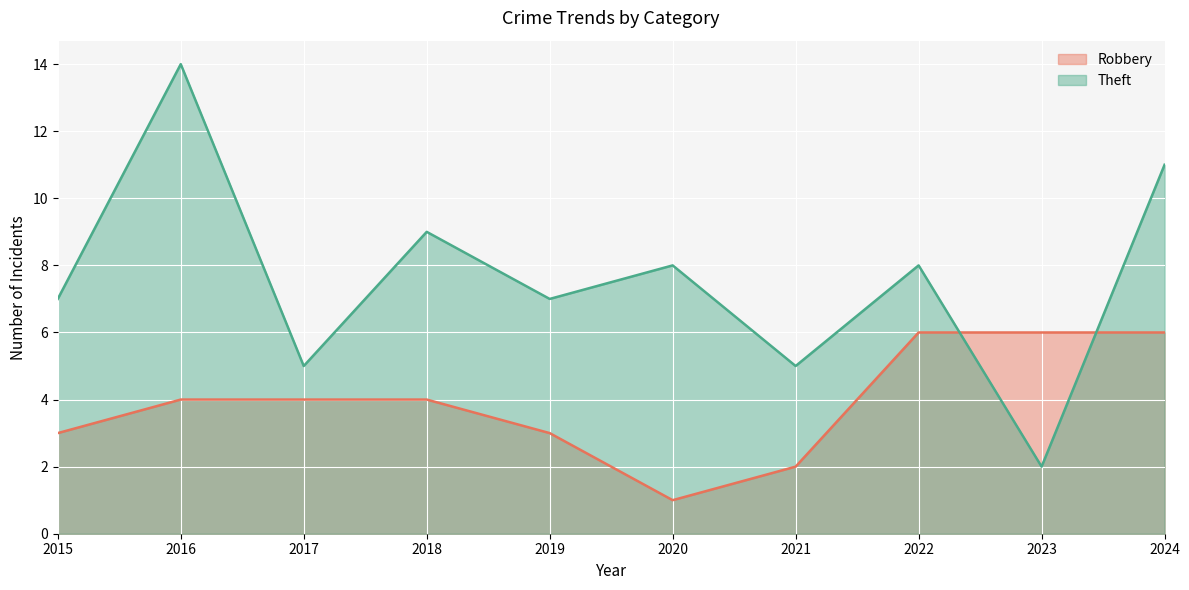

What is the value of the Theft point at the 10th from the left?

11